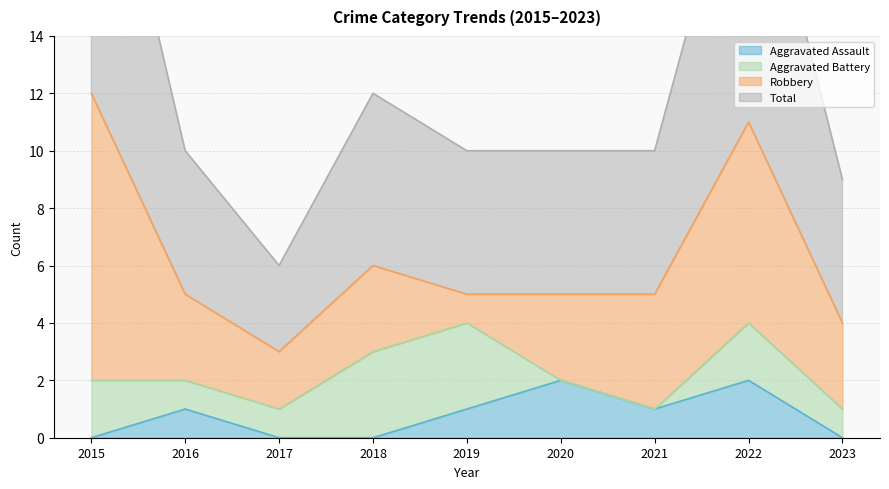

Is it true that Aggravated Assault equals 0 at 2018?

True